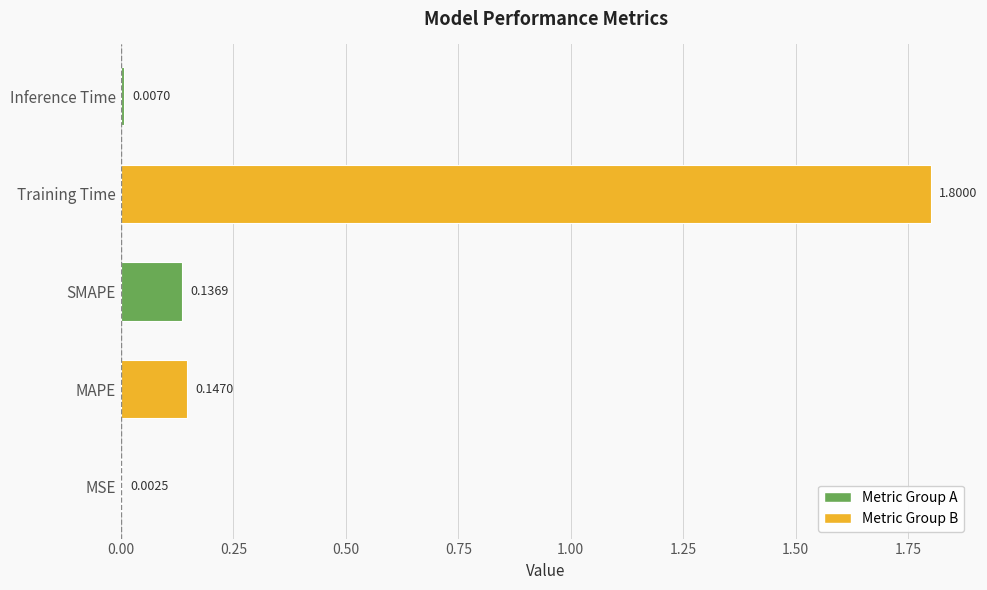

What is the sum of all values?

2.1